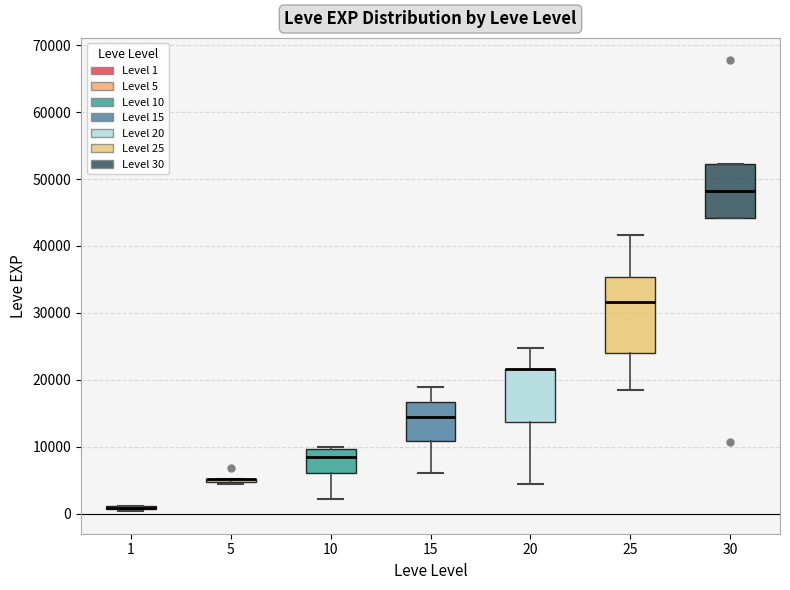

Which box is the tallest, from its lower edge to its upper edge?

25